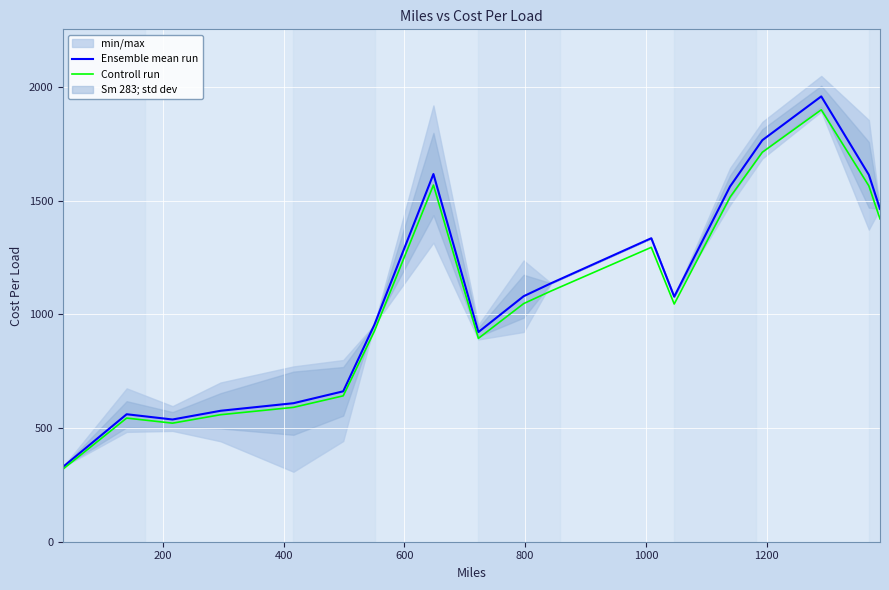

What is the maximum value for Controll run?

1900.6